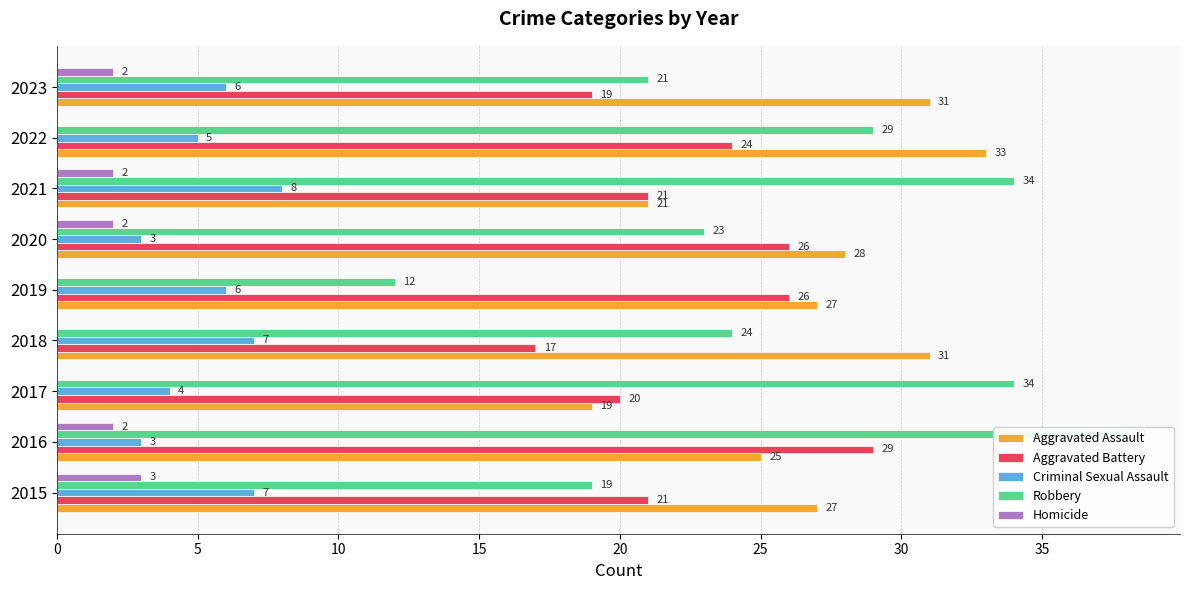

Count the Aggravated Assault values in the range 25 to 31.

6